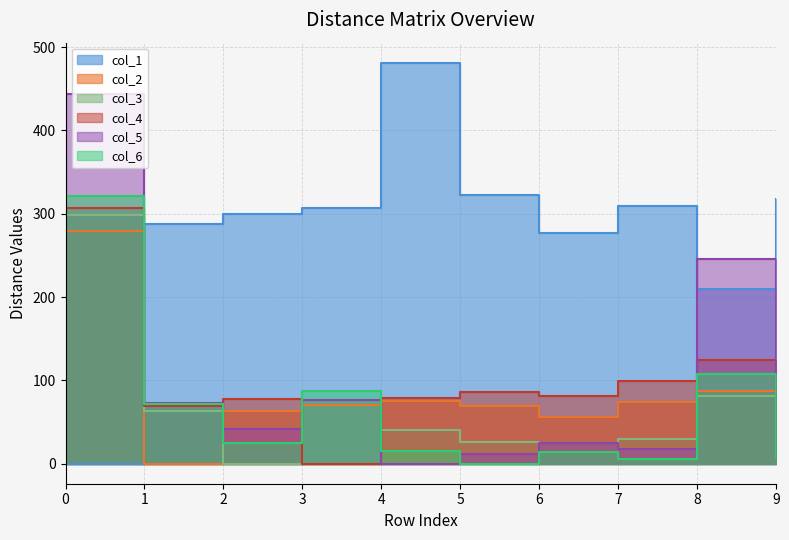

Reading left to right, what are all the values shown in this chart?

col_1: 0=0.0	1=288.1	2=299.5	3=306.5	4=481.3	5=322.9	6=276.9	7=309.8	8=210.0	9=318.0
col_2: 0=279.7	1=0.0	2=63.6	3=69.9	4=75.7	5=69.6	6=56.1	7=74.5	8=87.6	9=82.5
col_3: 0=299.0	1=63.6	2=0.0	3=76.5	4=40.0	5=25.4	6=25.0	7=29.4	8=81.7	9=23.7
col_4: 0=307.1	1=69.8	2=77.1	3=0.0	4=78.4	5=86.0	6=81.4	7=99.8	8=125.0	9=89.7
col_5: 0=443.5	1=73.3	2=42.1	3=75.9	4=0.0	5=11.7	6=24.4	7=18.0	8=246.0	9=20.0
col_6: 0=321.4	1=71.5	2=24.5	3=86.9	4=15.8	5=0.0	6=14.3	7=5.9	8=107.8	9=6.6